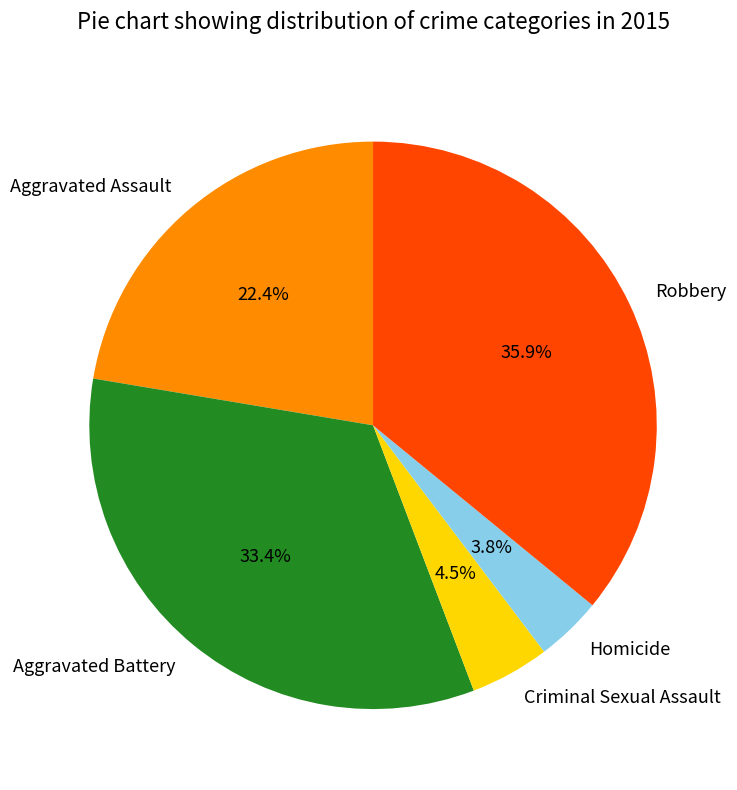

Does any single category account for the majority?

No